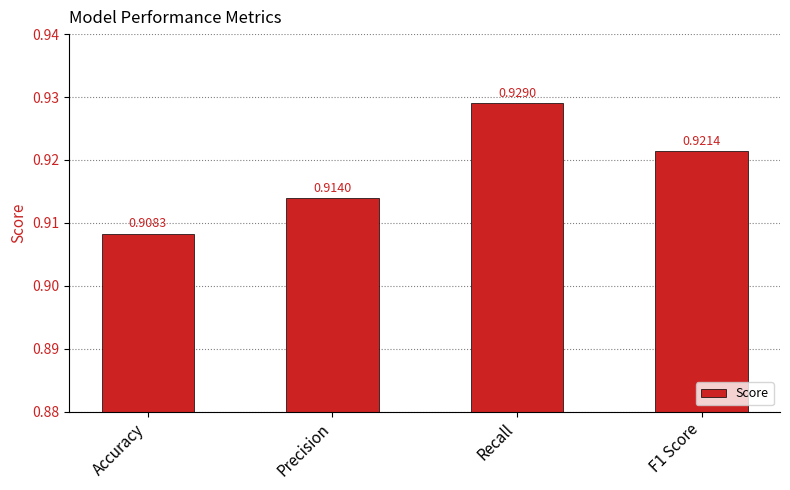

Where is the data nearest to the value 0?

Accuracy